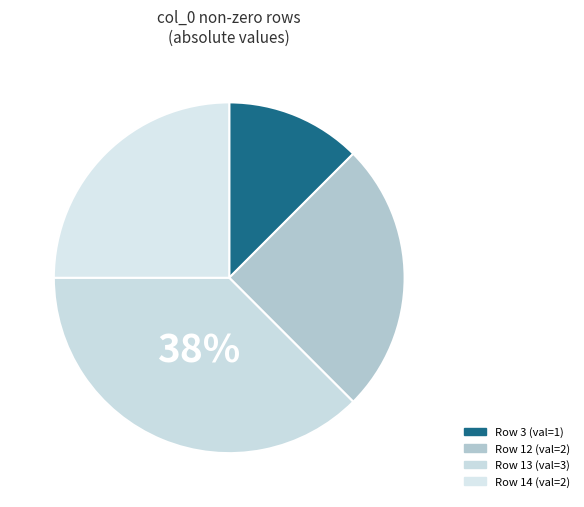

How many segments does this pie chart have?

4